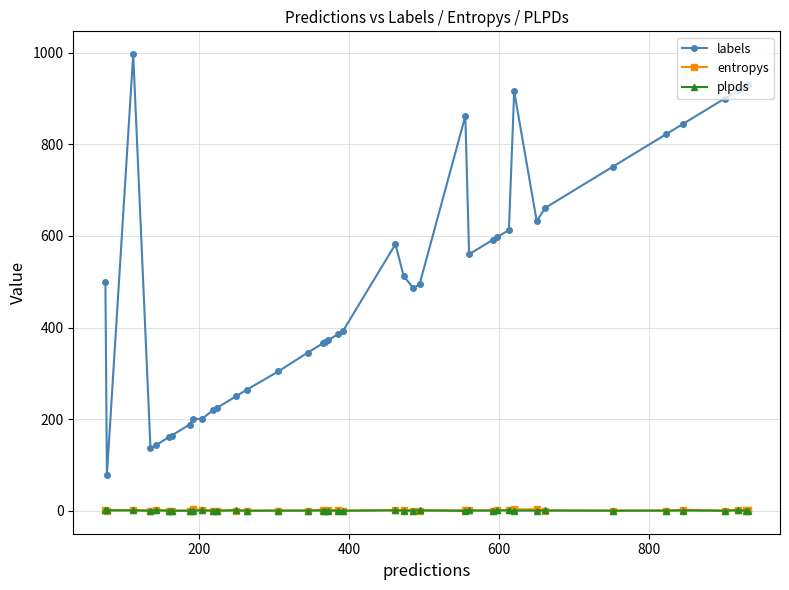

True or false: plpds and labels intersect in this chart.

False